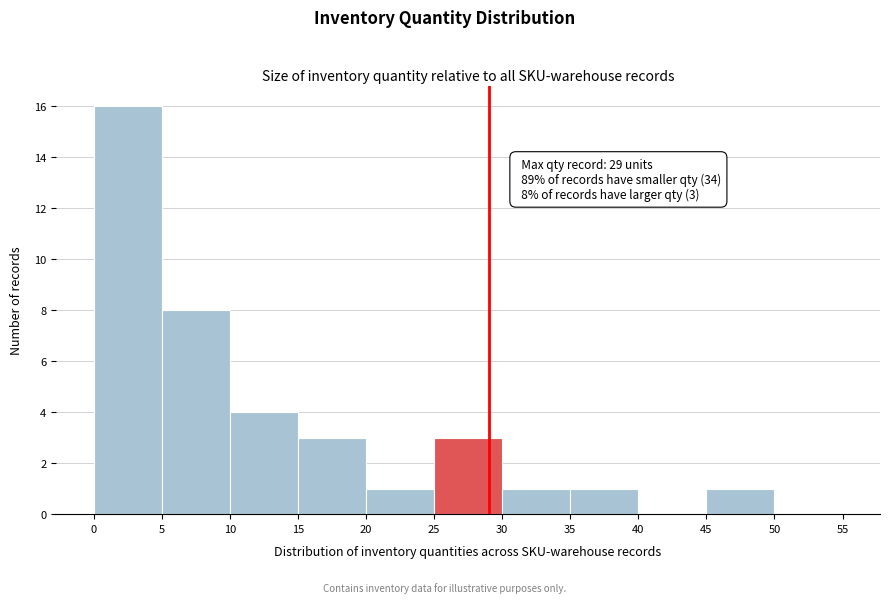

Over which range of the x-axis is the bar tallest?

0 to 5